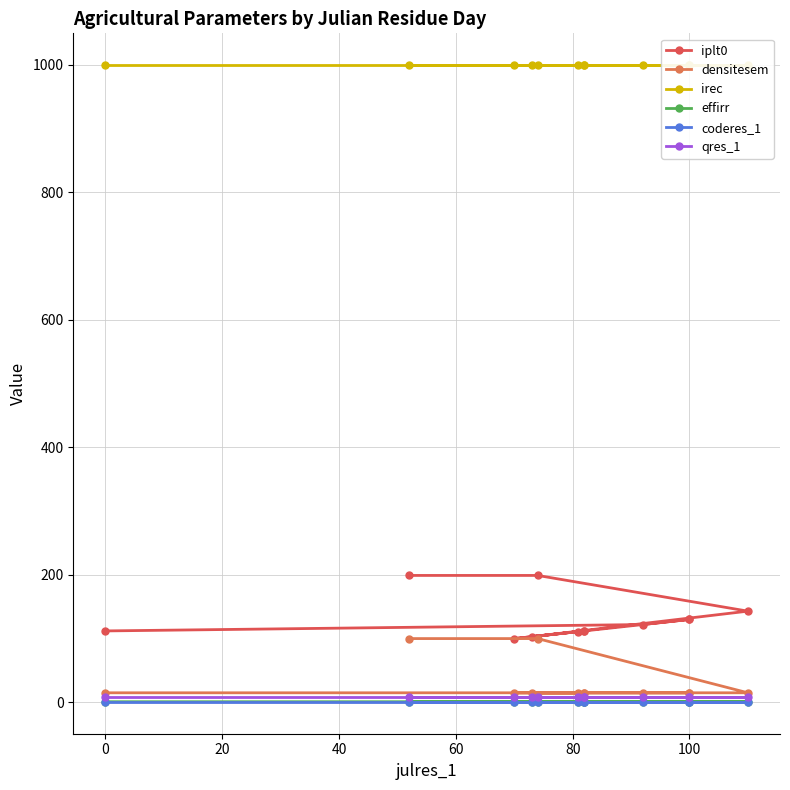

Does the chart display data point markers on the line(s)?

Yes